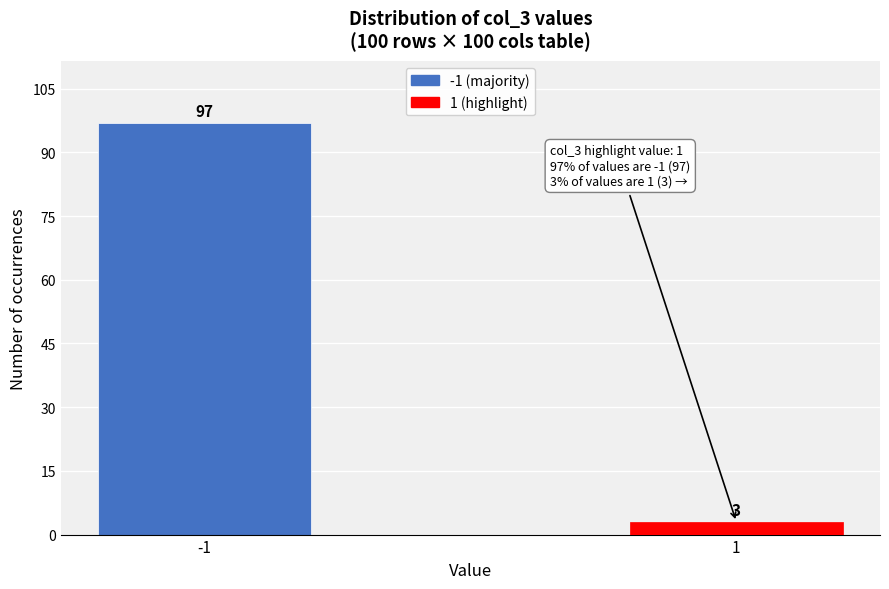

Reading left to right, what are all the values shown in this chart?

-1=97	1=3